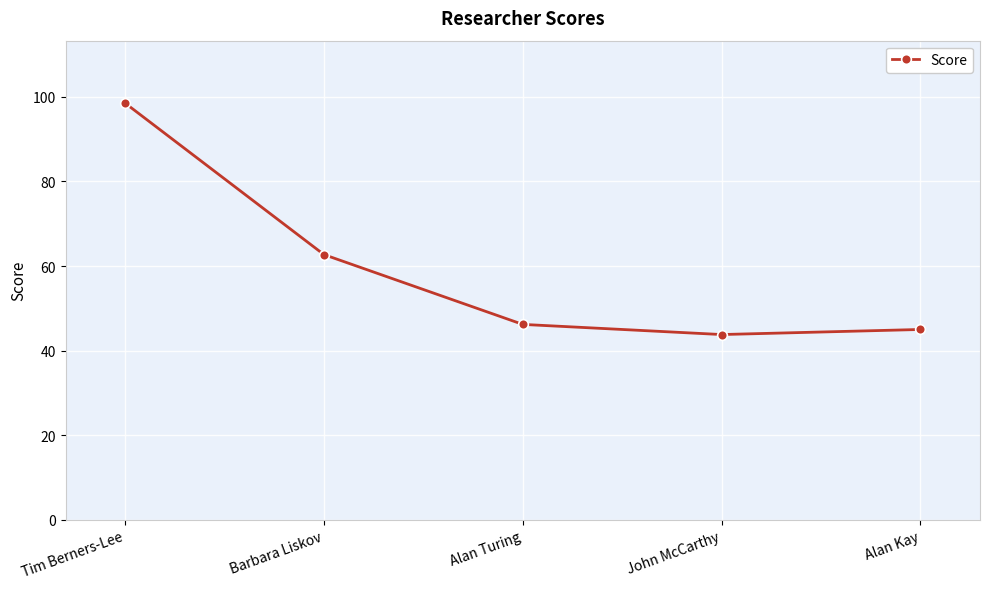

What is the value of the 5th point from the left?

45.0